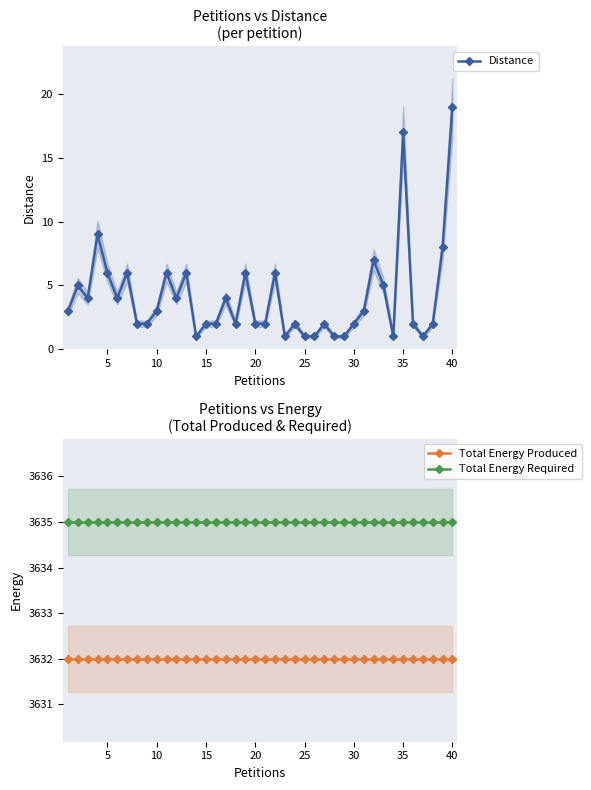

The Total Energy Required series shows 3635 at 10. True or false?

True